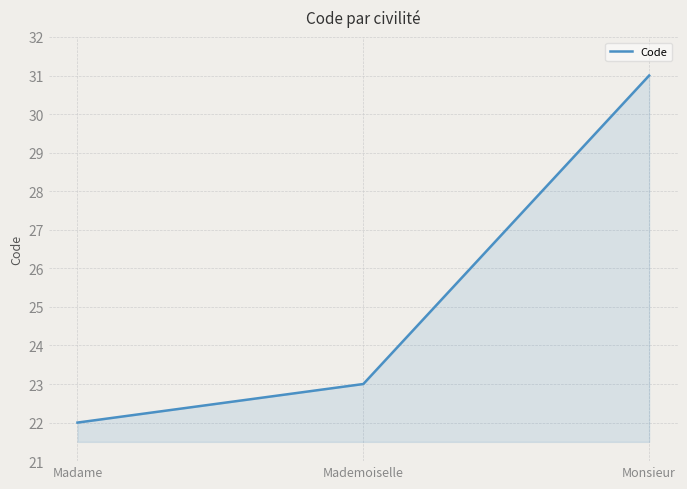

How many values are below 23?

1